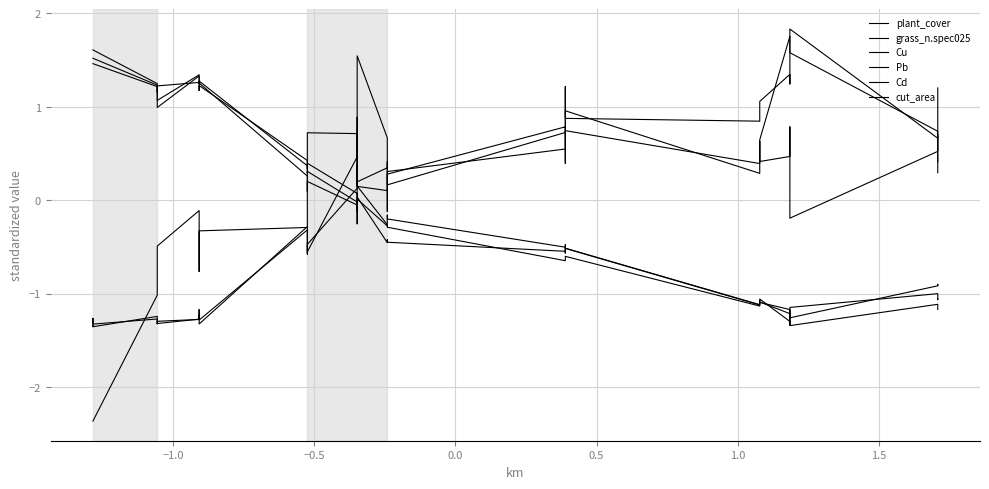

Reading left to right, transcribe all the data shown in this chart.

plant_cover: -1.3	-1.3	-1.3	-1.3	-1.3	-1.3	-1.3	-1.2	-1.3	-0.3	-0.6	-0.5	0.1	0.4	0.1	0.1	0.2	0.3	0.5	1.2	0.9	0.8	0.9	1.1	1.3	1.2	1.8	0.7	0.7	0.4
grass_n.spec025: -1.3	-1.3	-1.4	-1.2	-1.3	-1.3	-1.3	-1.2	-1.3	-0.3	-0.5	-0.6	0.5	0.9	0.2	0.3	0.4	0.2	0.7	0.7	0.7	0.4	0.6	0.6	1.8	1.7	1.6	0.7	0.6	0.3
Cu: 1.6	1.6	1.6	1.2	1.2	1.2	1.3	1.2	1.3	0.3	0.1	0.2	-0.0	-0.3	0.0	-0.5	-0.4	-0.4	-0.5	-0.5	-0.5	-1.1	-1.1	-1.1	-1.2	-1.2	-1.3	-0.9	-0.9	-0.9
Pb: 1.5	1.5	1.5	1.2	1.2	1.0	1.3	1.2	1.2	0.4	0.3	0.4	0.1	-0.1	0.2	-0.3	-0.2	-0.2	-0.5	-0.6	-0.5	-1.1	-1.1	-1.1	-1.3	-1.3	-1.3	-1.1	-1.1	-1.2
Cd: 1.5	1.5	1.5	1.2	1.2	1.1	1.3	1.3	1.3	0.4	0.3	0.3	-0.0	-0.1	0.0	-0.3	-0.3	-0.3	-0.6	-0.6	-0.6	-1.1	-1.1	-1.1	-1.2	-1.3	-1.1	-1.0	-1.1	-1.1
cut_area: -2.4	-2.4	-2.4	-1.0	-0.7	-0.5	-0.1	-0.8	-0.3	-0.3	-0.3	0.7	0.7	0.2	1.5	0.7	-0.1	0.3	0.8	0.4	1.0	0.3	0.6	0.4	0.5	0.8	-0.2	0.5	0.8	1.2